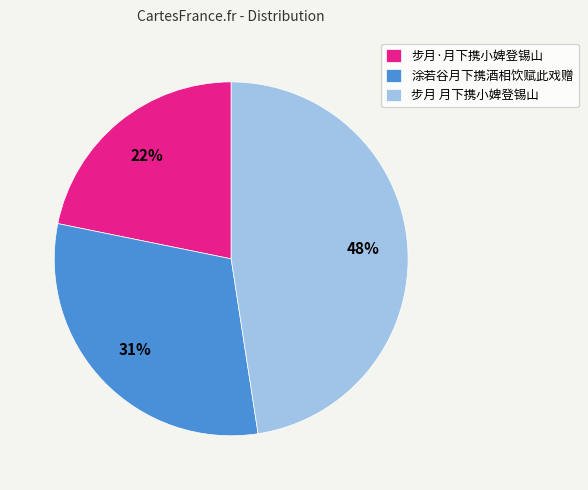

To the nearest percent, what portion does 步月·月下携小婢登锡山 represent?

22%